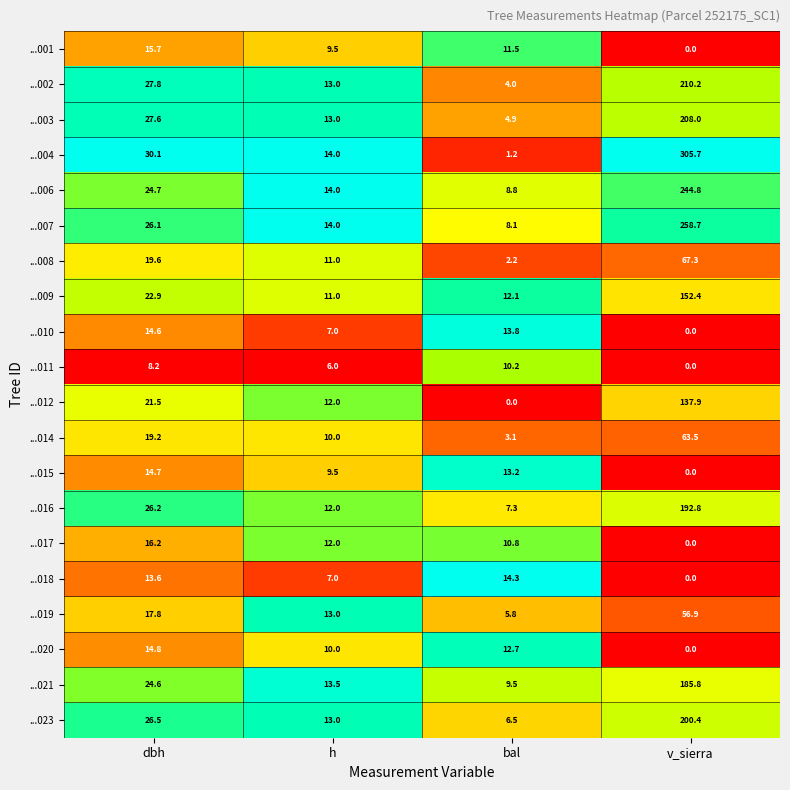

What is the total value across all series at v_sierra?

2284.4